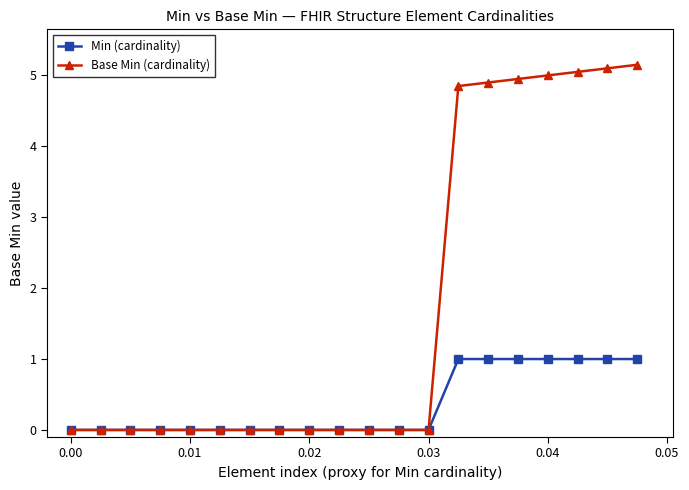

What is the value of the Min (cardinality) point at the 16th from the left?

1.0